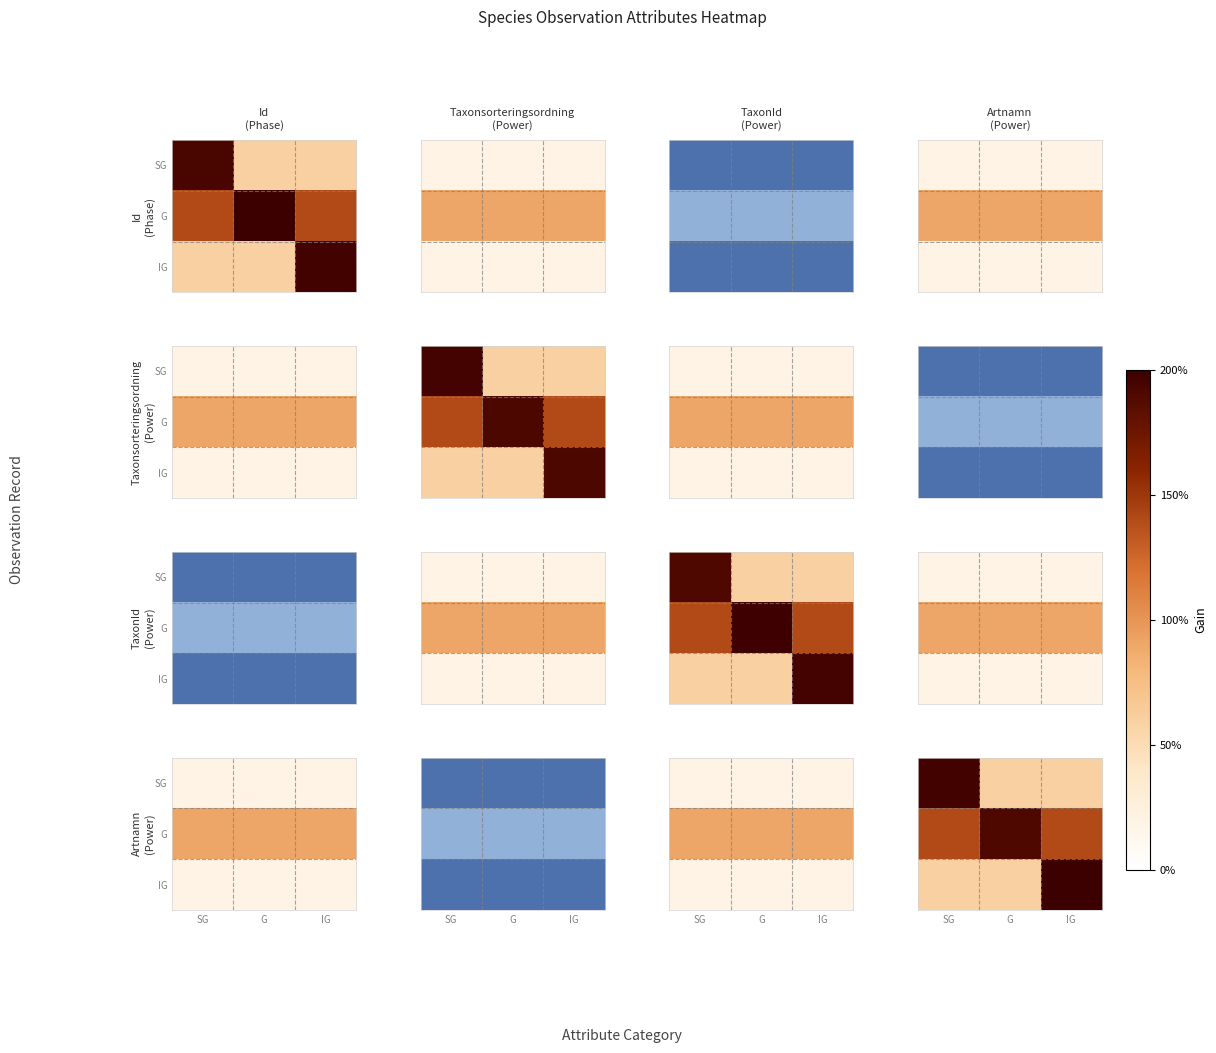

At how many categories does at least one series exceed 0?

3